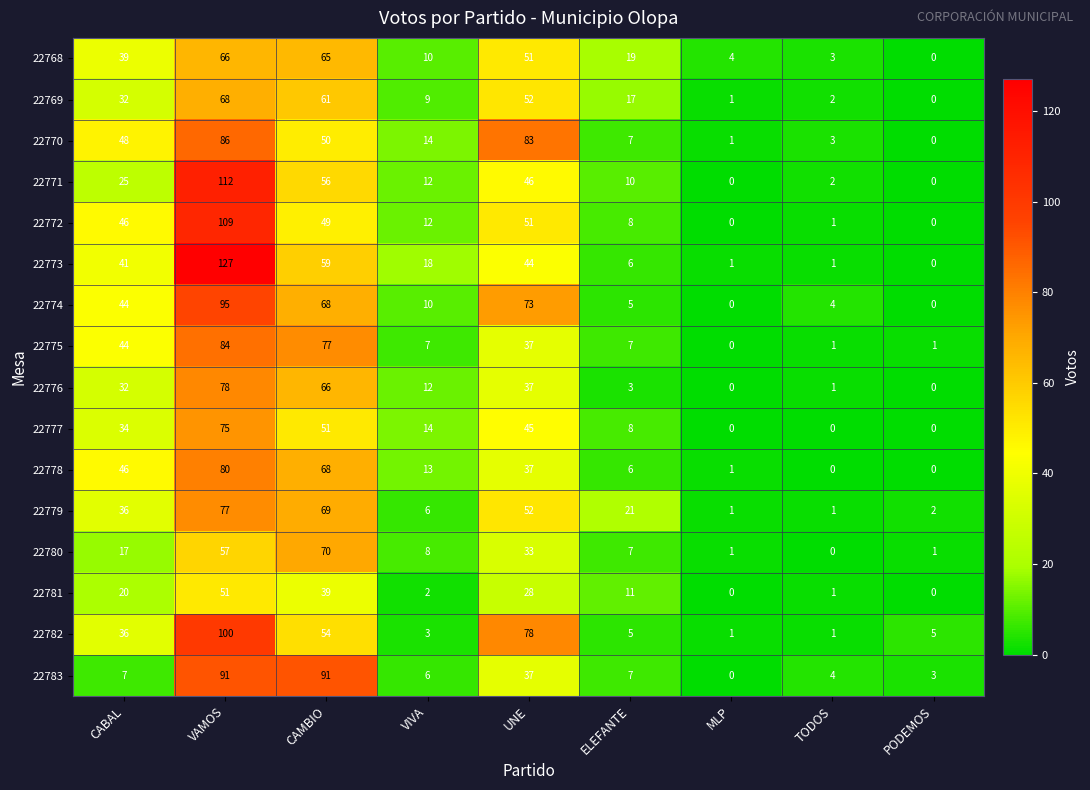

What is the difference between the maximum and minimum values in the 22778 series?

80